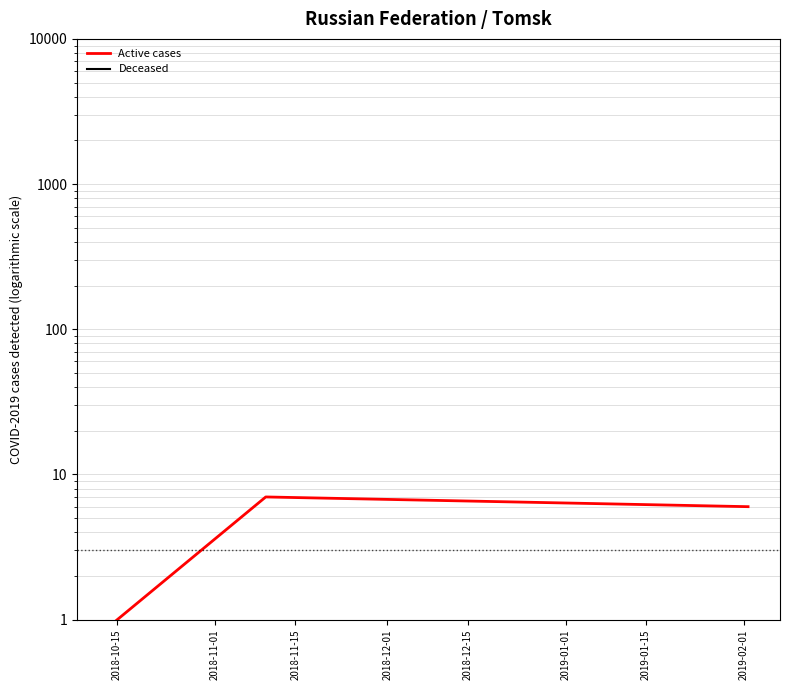

What is the label of the 3rd point from the right?

2018-10-15